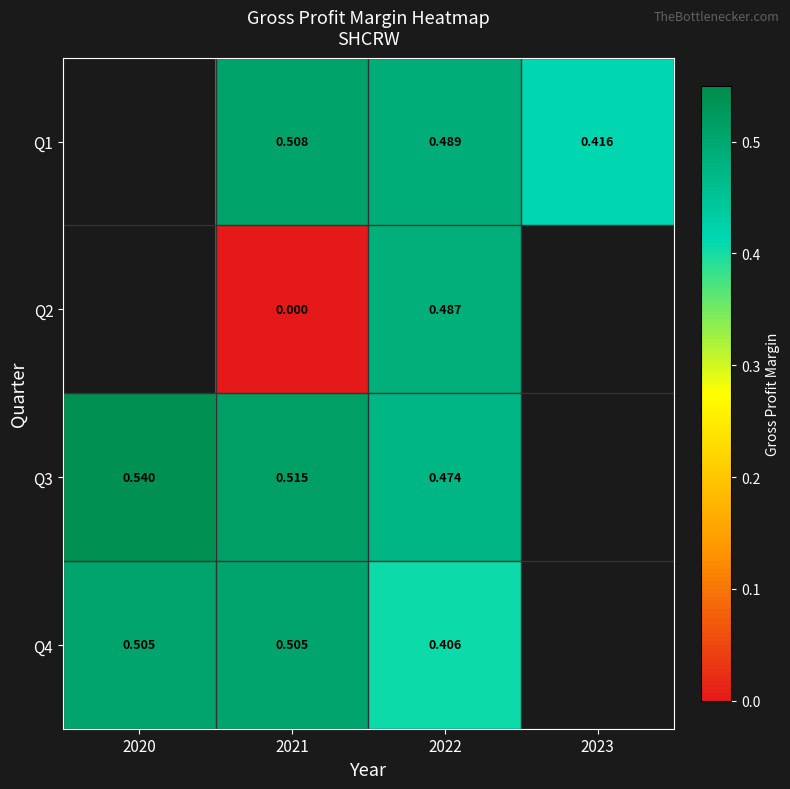

Is the value of Q3 at 2021 greater than the value of Q4 at 2021?

Yes